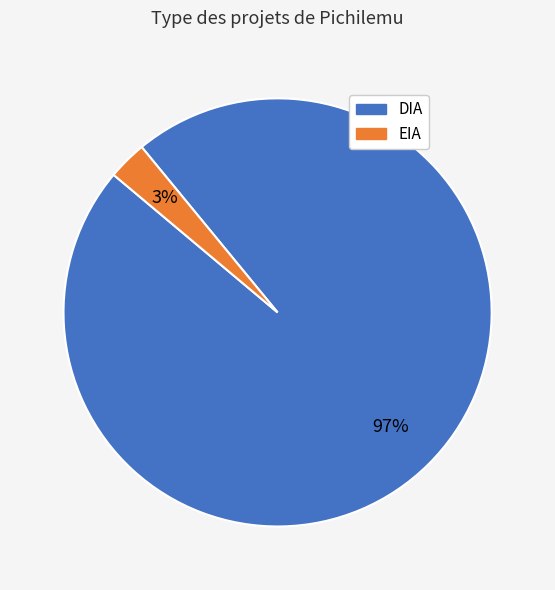

Rank the categories by value from highest to lowest.

DIA, EIA